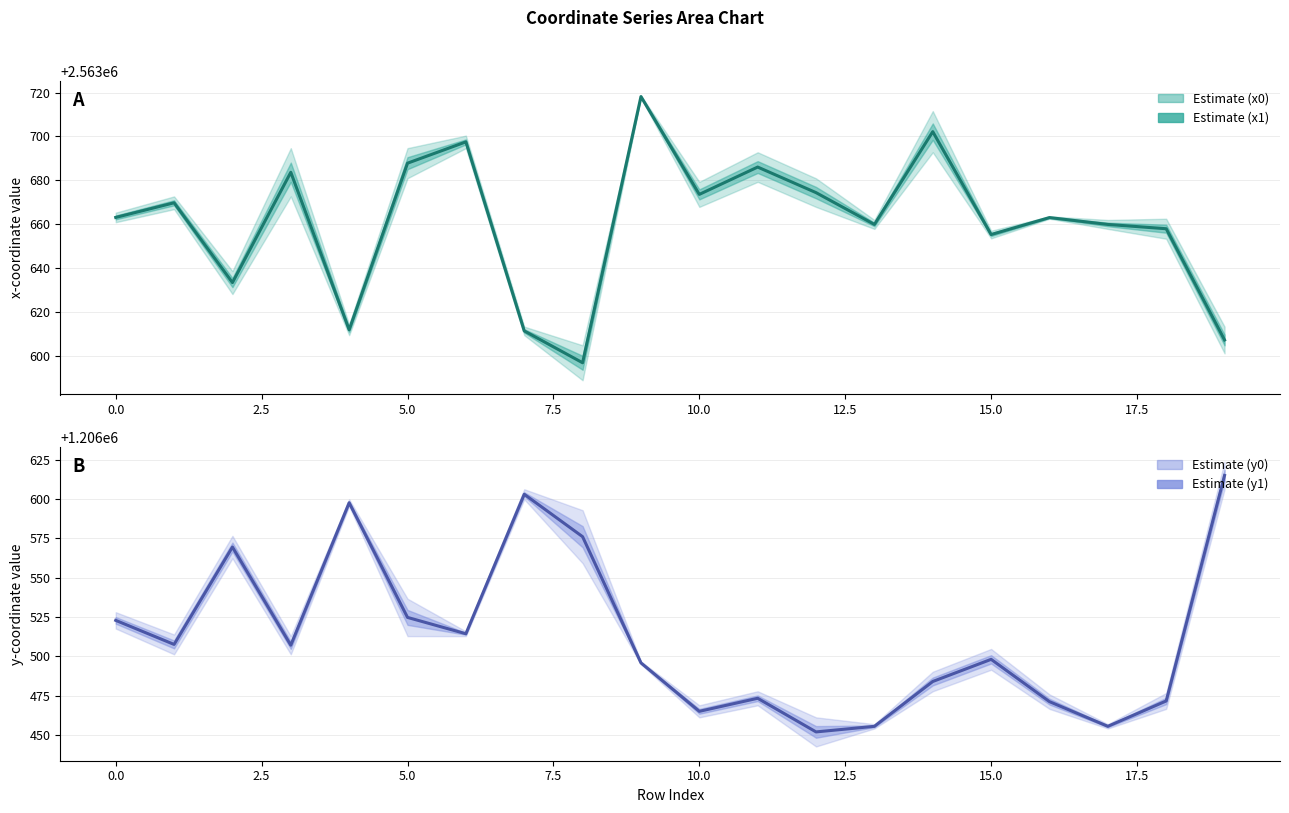

What is the difference between the maximum and minimum values in the y0 series?

162.9